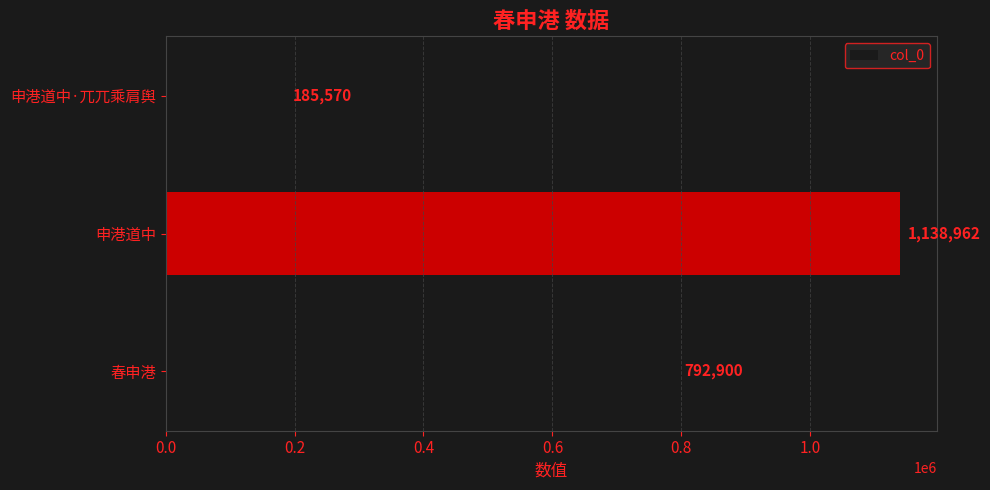

Rank the categories by value from lowest to highest.

申港道中·兀兀乘肩舆, 春申港, 申港道中